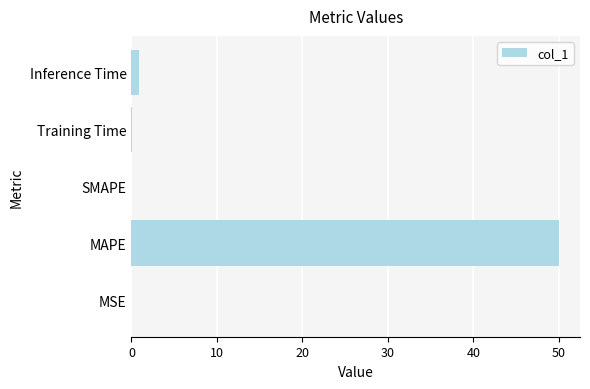

How many series are shown in this chart?

1